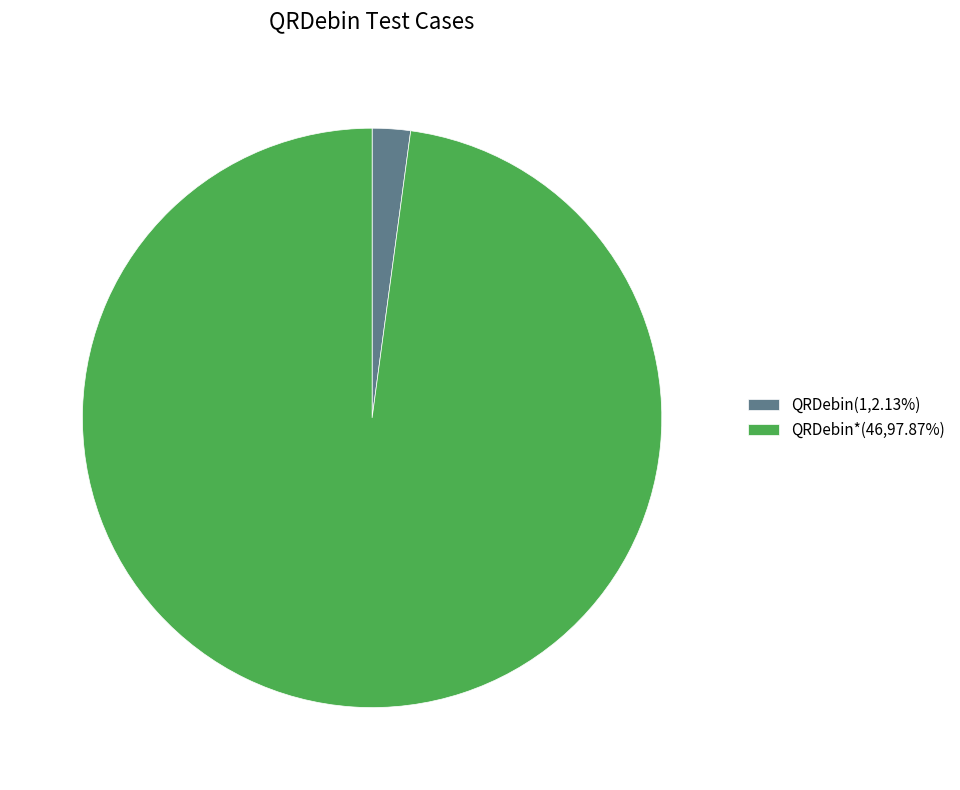

Does any single category account for the majority?

Yes